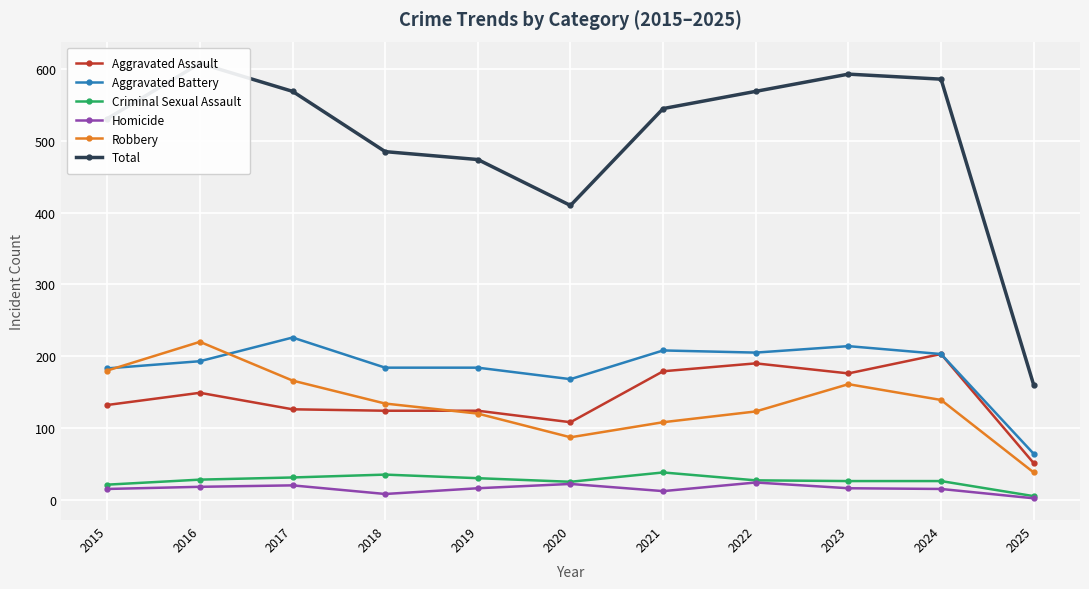

What is the greatest value displayed?

608